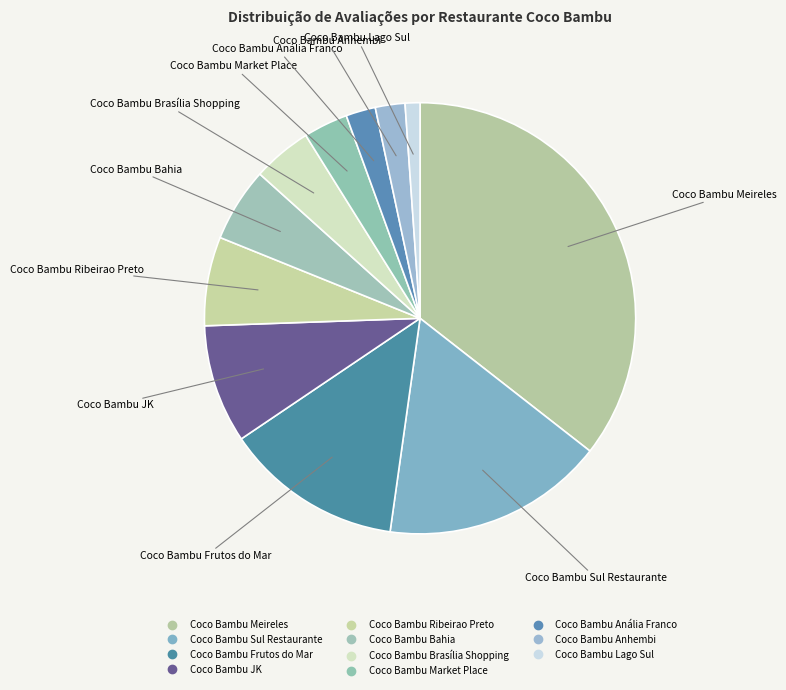

To the nearest percent, what is the combined percentage of Coco Bambu Lago Sul and Coco Bambu Sul Restaurante?

18%